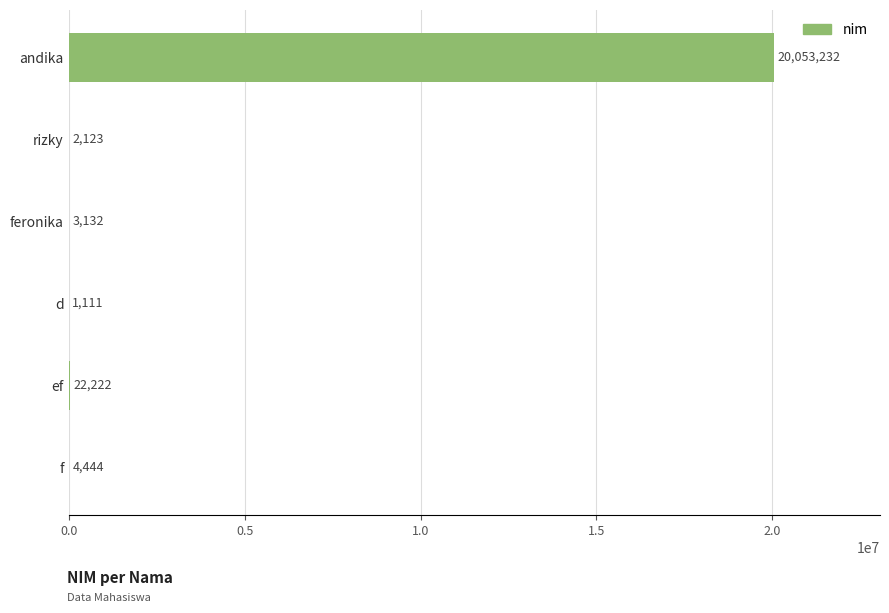

The chart shows a value of 20053232 at andika. True or false?

True